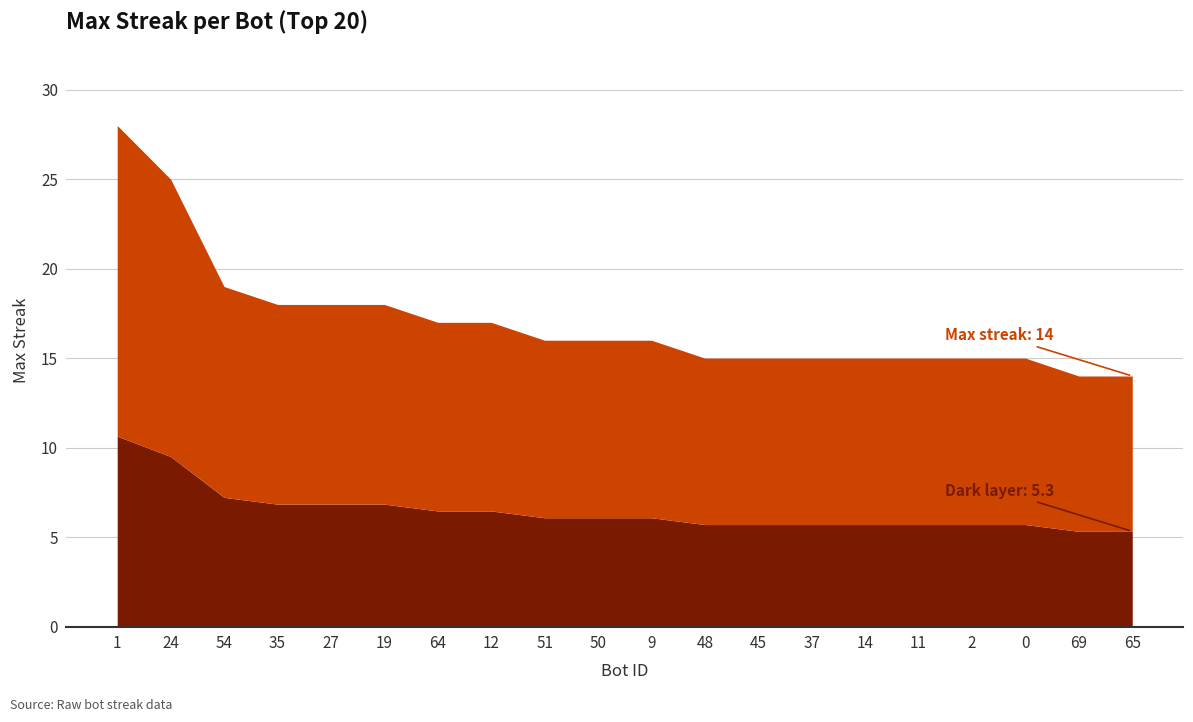

Reading left to right, what are all the values shown in this chart?

1=28	24=25	54=19	35=18	27=18	19=18	64=17	12=17	51=16	50=16	9=16	48=15	45=15	37=15	14=15	11=15	2=15	0=15	69=14	65=14